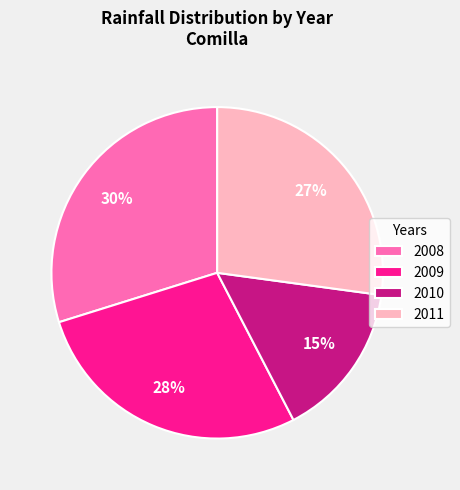

To the nearest percent, what percentage of the pie is 2009?

28%